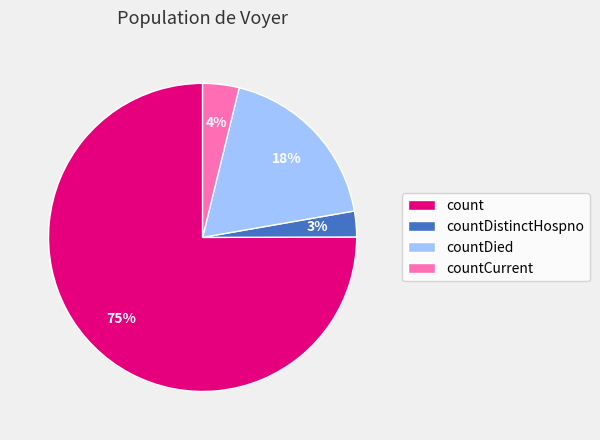

Between countDied and countCurrent, which is larger?

countDied